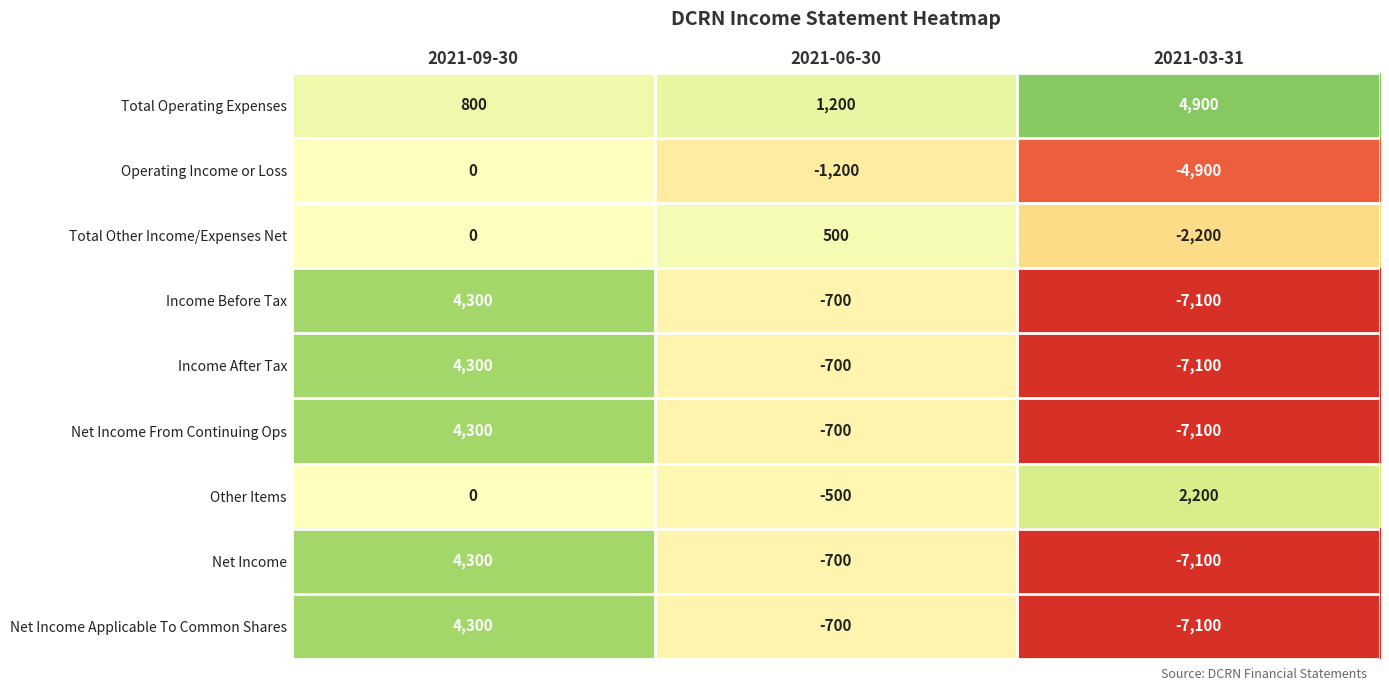

What is the difference between the maximum and second lowest values in the Net Income From Continuing Ops series?

5000